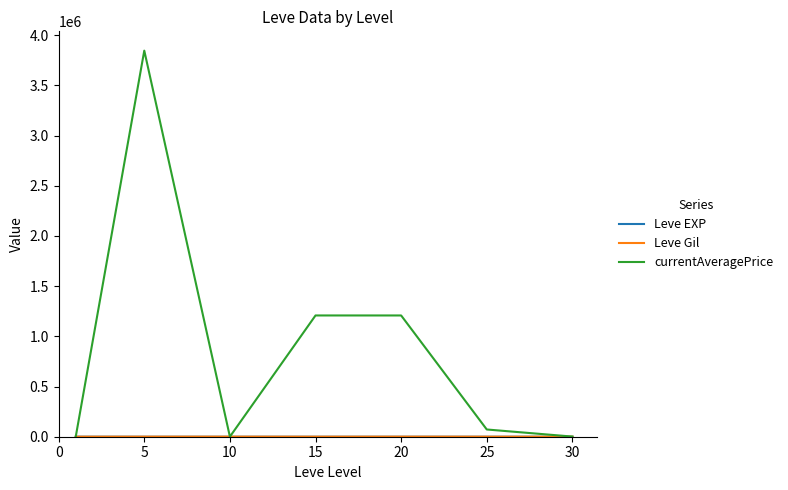

Which series has the widest spread of values?

currentAveragePrice